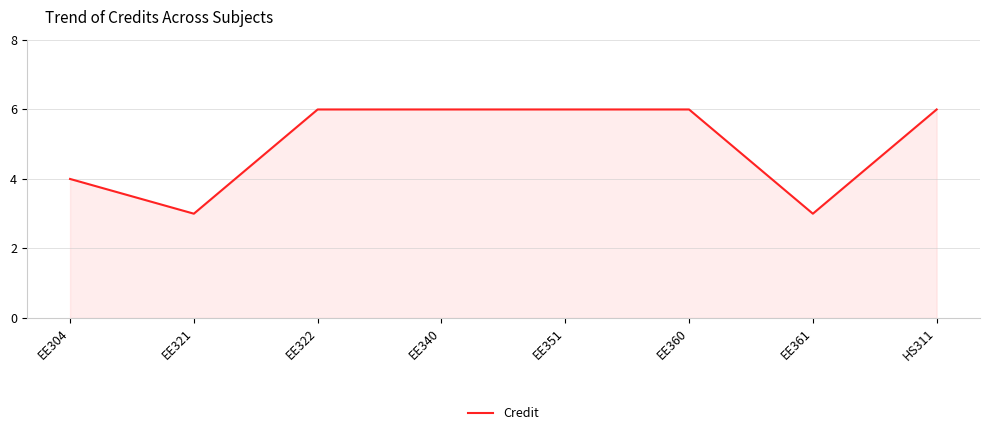

Count the values in the range 4 to 6.

6